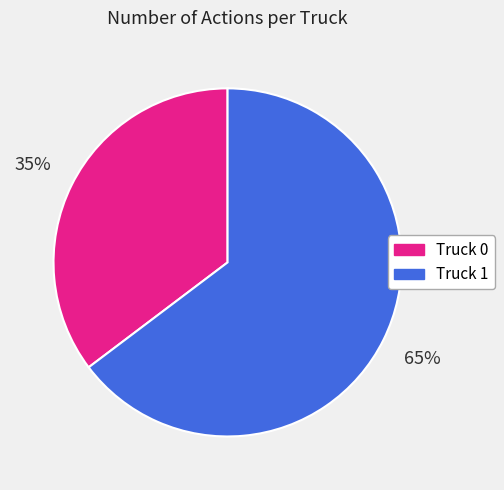

To the nearest percent, what is the combined percentage of Truck 1 and Truck 0?

100%